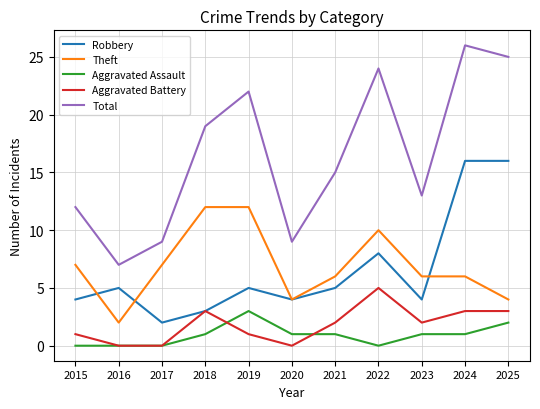

How many lines are shown in the chart?

5